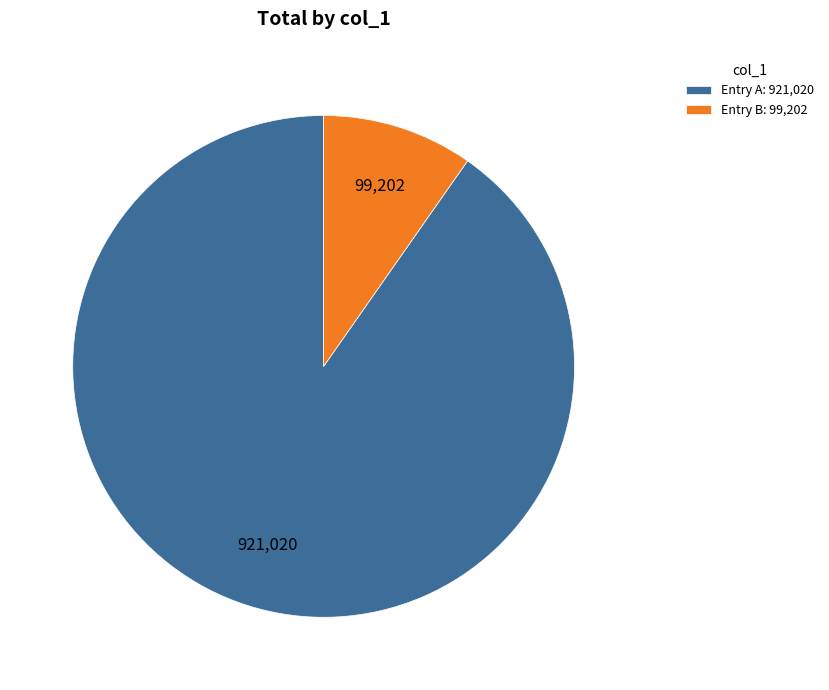

Rank the categories by value from lowest to highest.

Entry B: 99,202, Entry A: 921,020